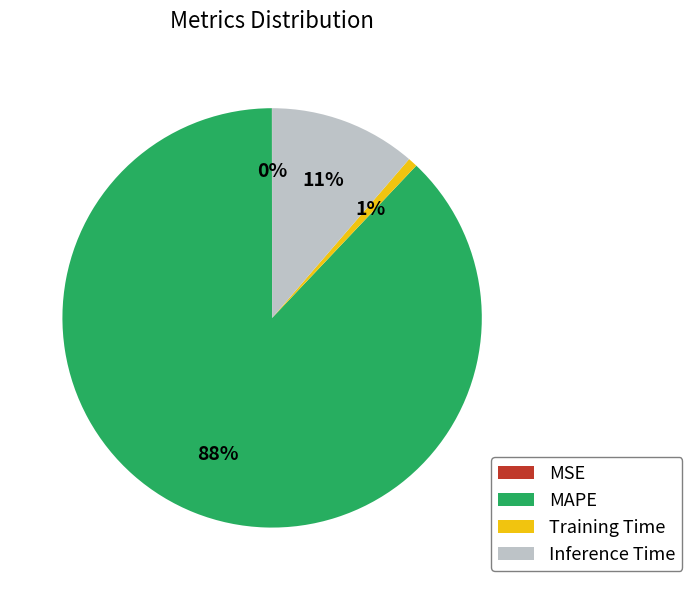

To the nearest percent, what is the average slice percentage?

25%